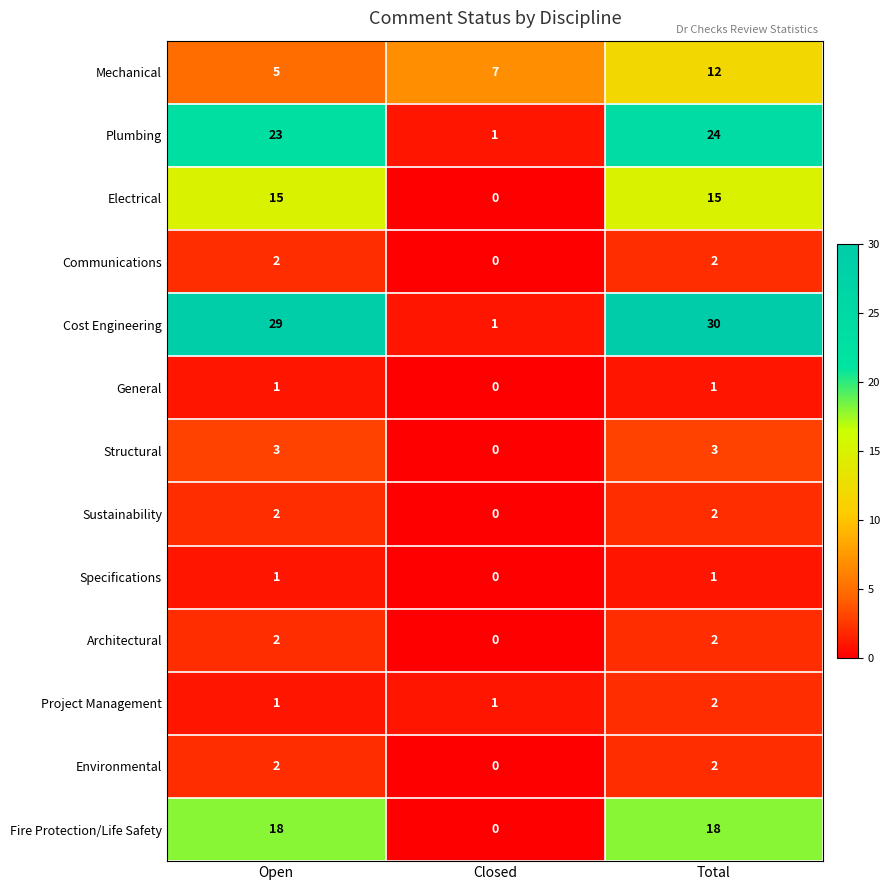

Which series changed the most between Open and Closed?

Cost Engineering